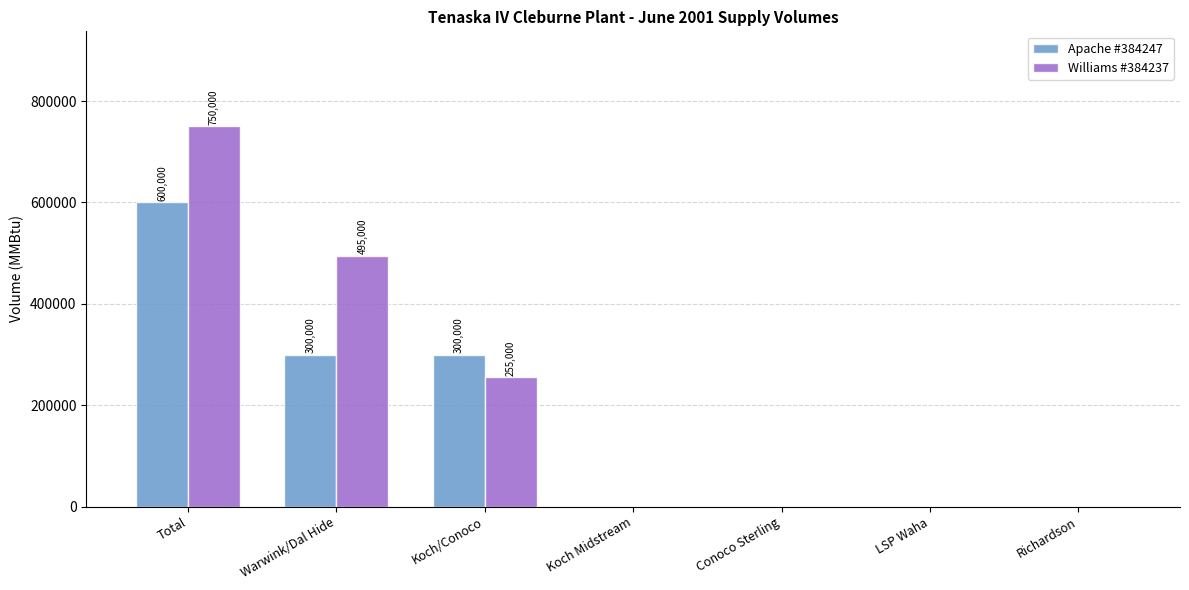

How many groups of bars are there?

7